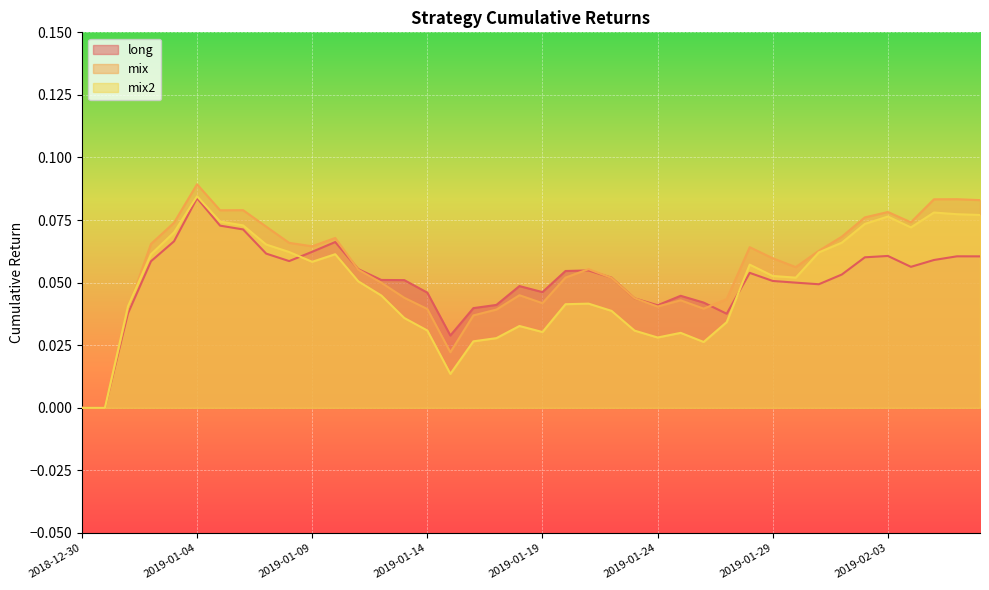

True or false: mix has a value of 0.1 at 2019-02-05.

True